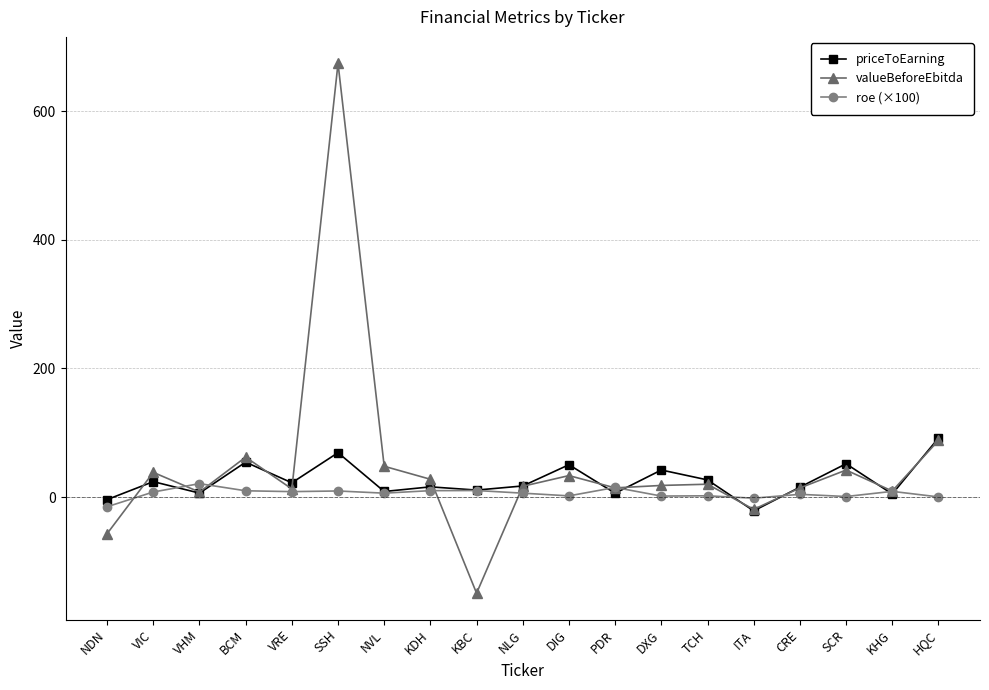

What are all the series names shown in the legend?

priceToEarning, valueBeforeEbitda, roe (×100)